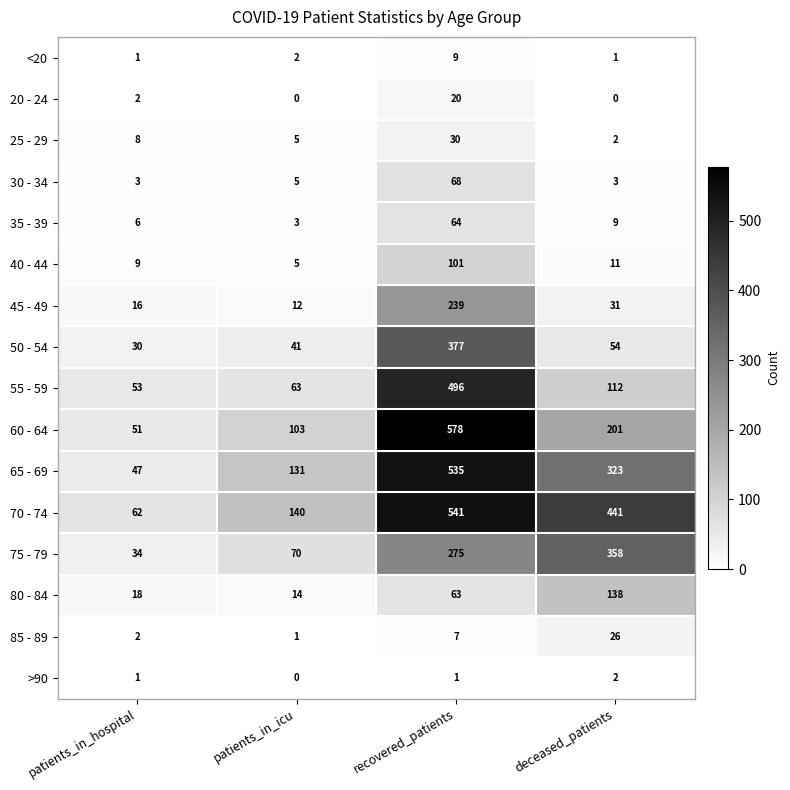

At which label is 25 - 29 closest to 16?

patients_in_hospital